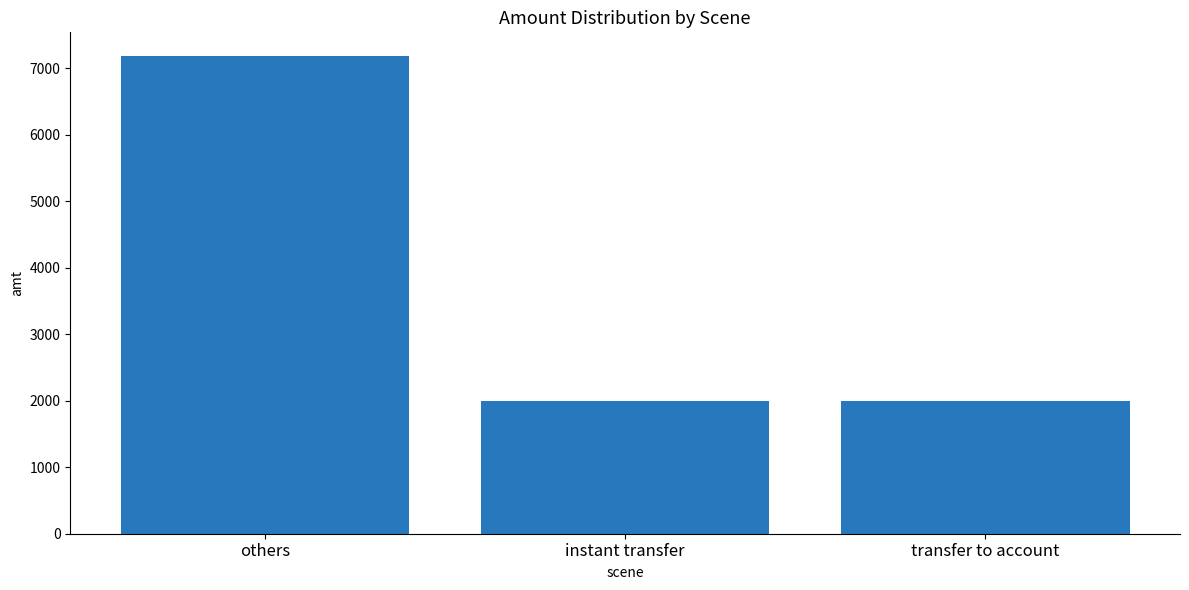

Reading right to left, transcribe all the data shown in this chart.

2000	2000	7180